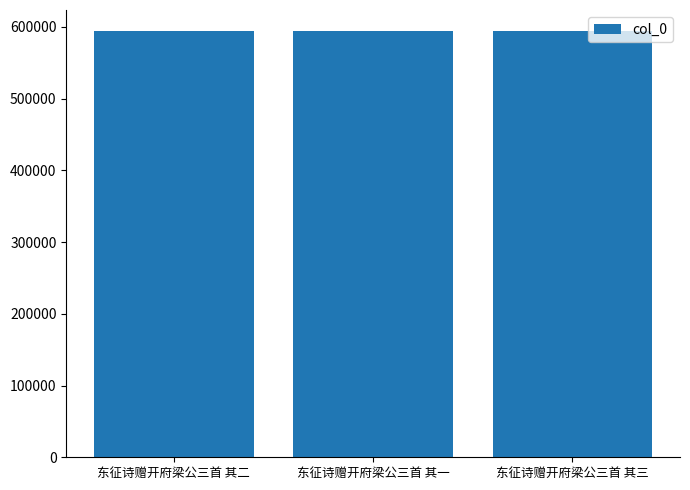

True or false: the data shows 811341 at 东征诗赠开府梁公三首 其一.

False